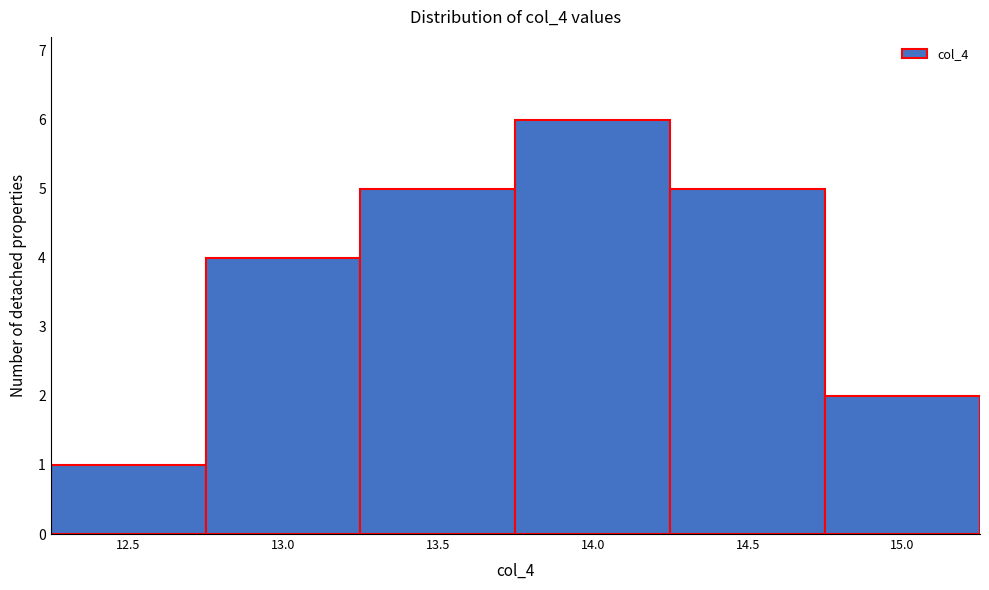

Reading right to left, what are all the values shown in this chart?

2	5	6	5	4	1